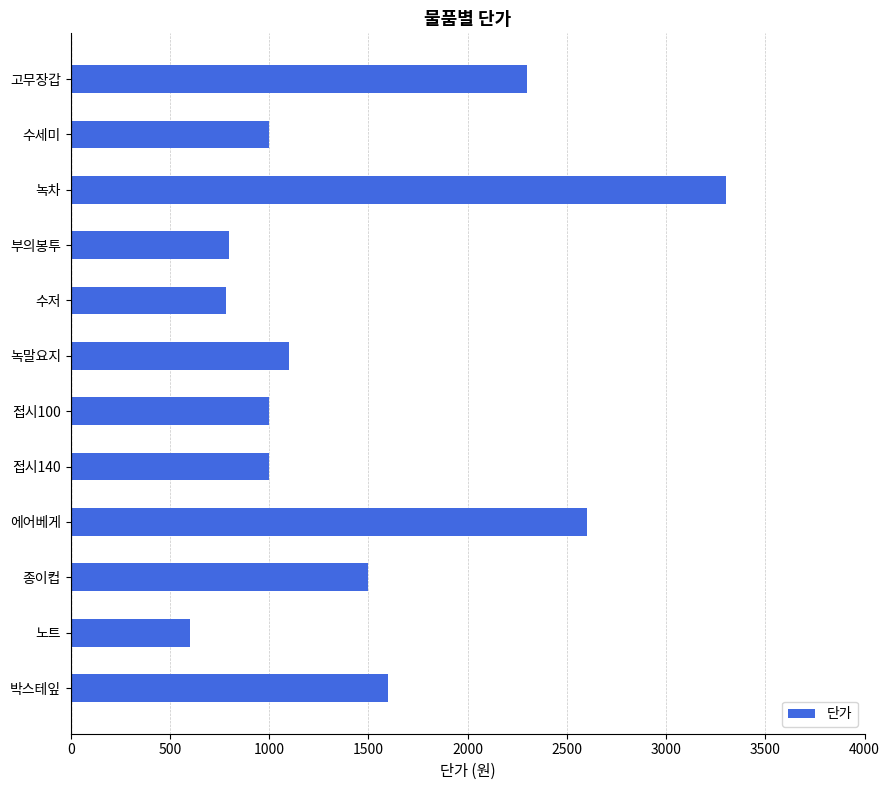

Reading top to bottom, list all the values displayed in this chart.

2300	1000	3300	800	780	1100	1000	1000	2600	1500	600	1600